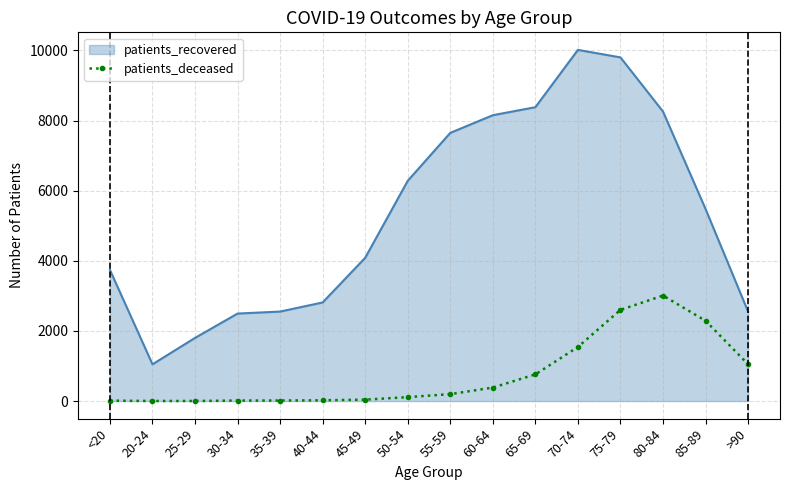

True or false: patients_recovered and patients_deceased intersect in this chart.

False